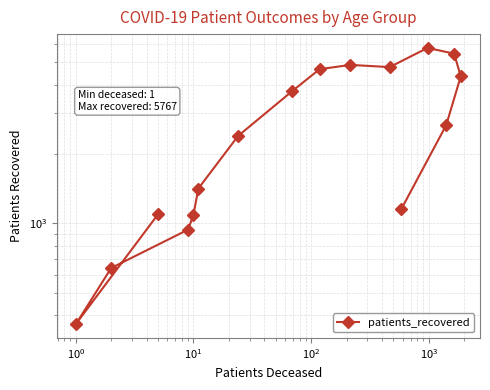

True or false: the data shows 1832 at 15.

False